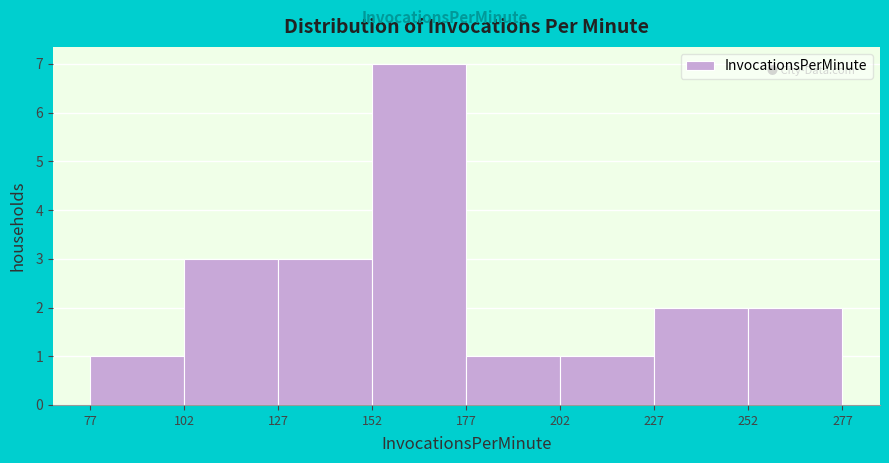

Reading left to right, list every bar in this chart as the range it spans on the x-axis followed by its height. The values are not printed on the chart, so give them approximately, as read against the axis.

77 to 102: 1
102 to 127: 3
127 to 152: 3
152 to 177: 7
177 to 202: 1
202 to 227: 1
227 to 252: 2
252 to 277: 2